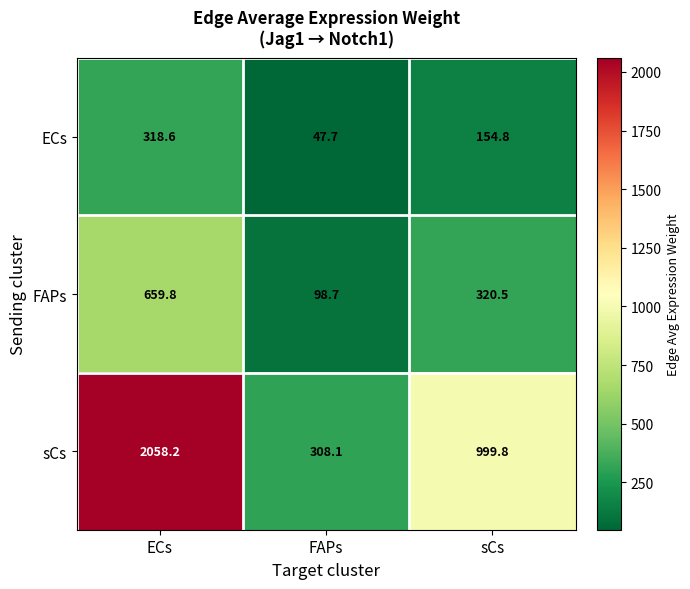

Is it true that ECs equals 318.6 at ECs?

True